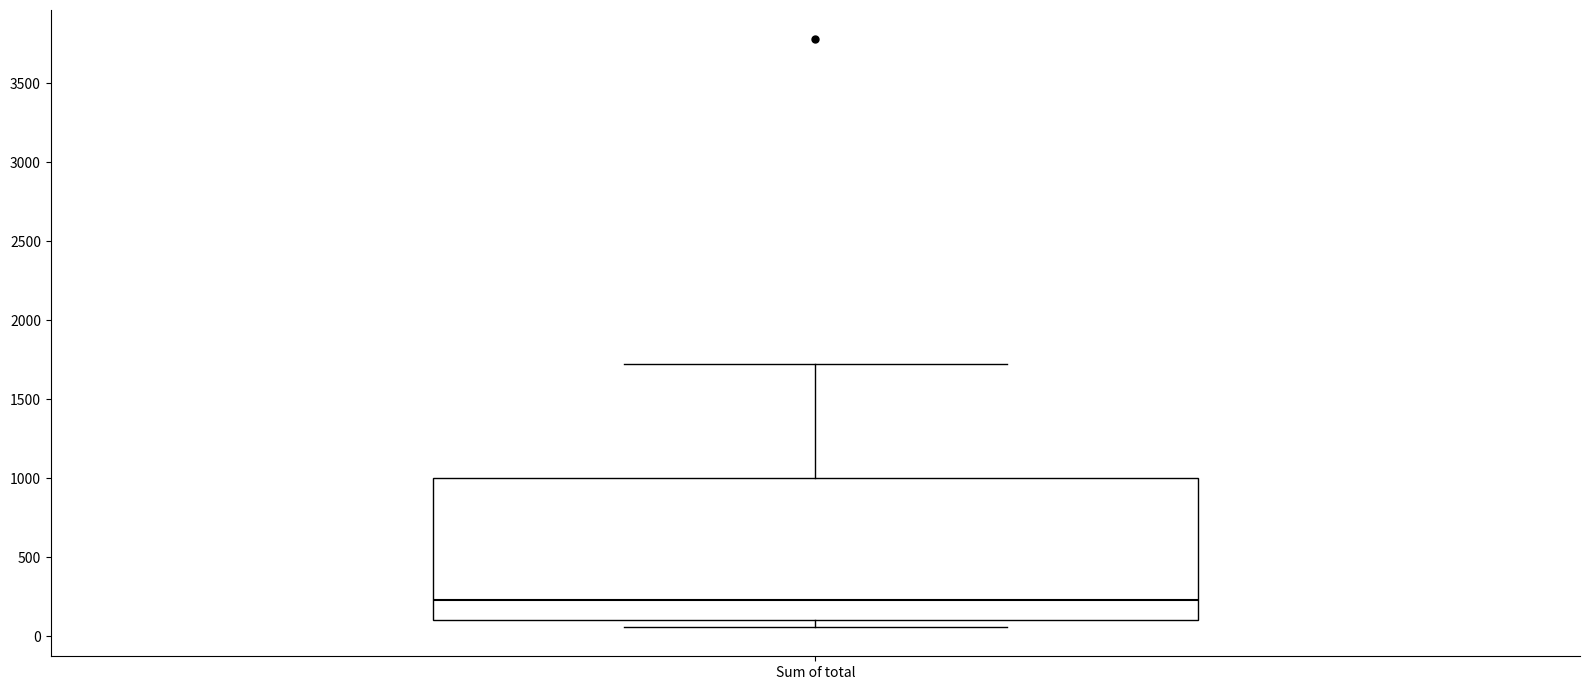

Read this box plot against the y-axis: the position of the median line, the range covered by the box, and the ends of both whiskers. The values are not printed on the chart, so give them approximately, as read against the axis.

median 250, box 100 to 1000, whiskers 50 to 1700